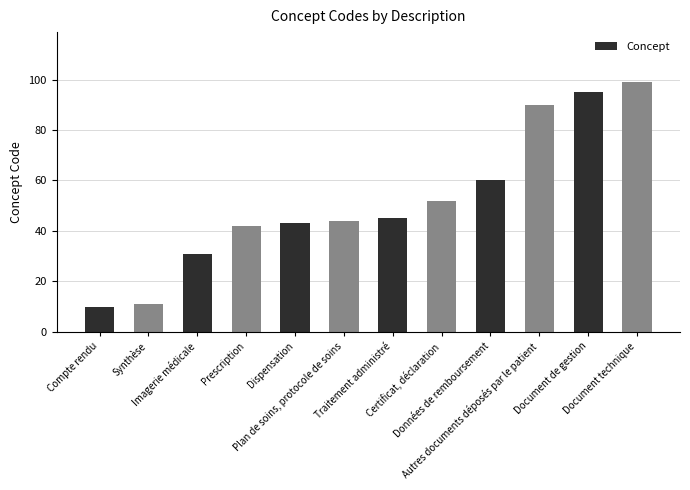

What is the label of the 11th bar from the left?

Document de gestion